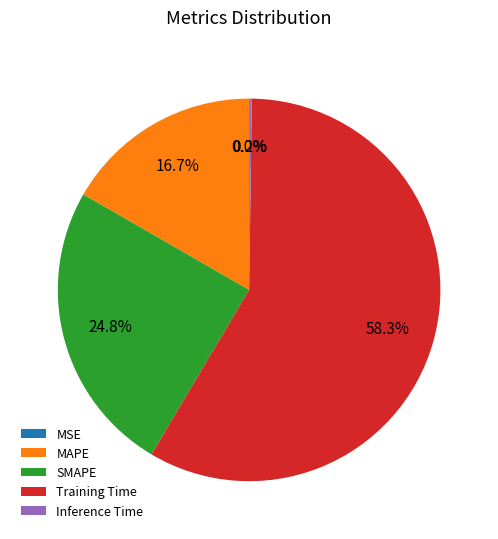

What portion of the pie excludes MAPE?

83.3%